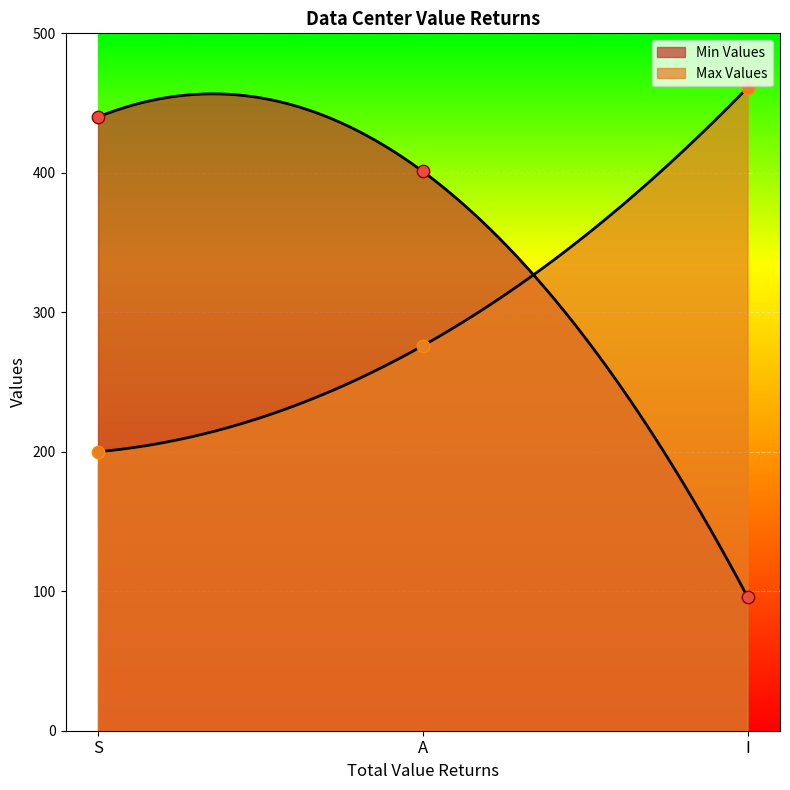

Which series has the largest total across all categories?

Min Values